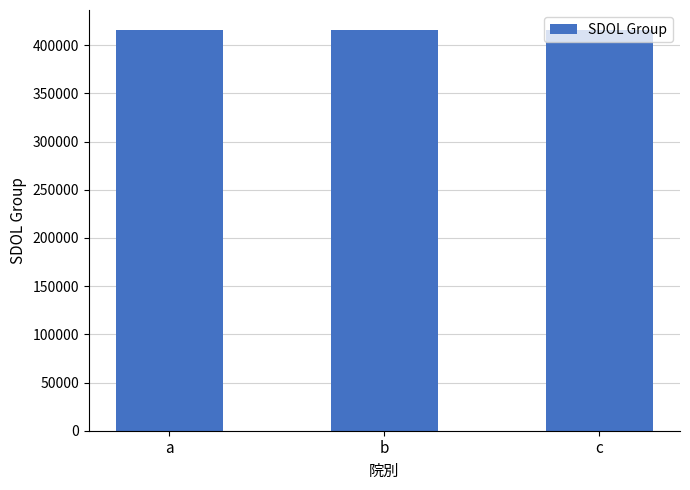

How many values are below 415691?

1